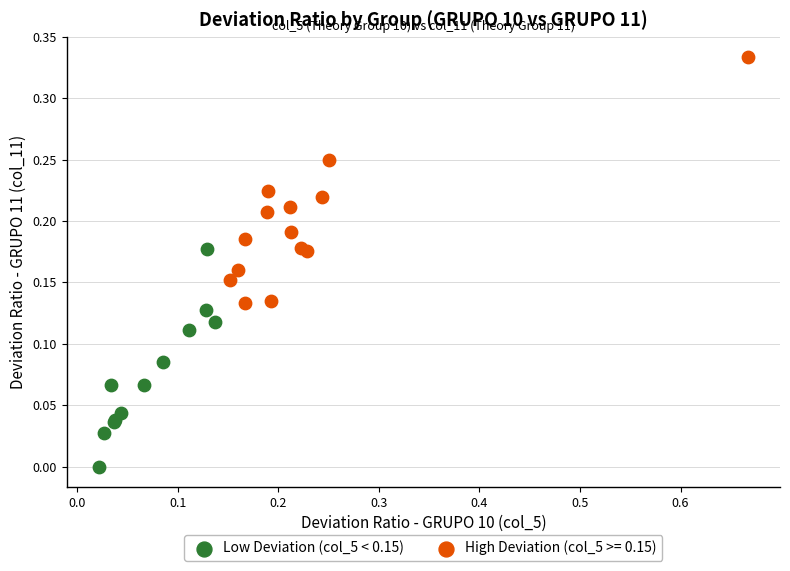

Which series contains the highest Y value?

High Deviation (col_5 >= 0.15)